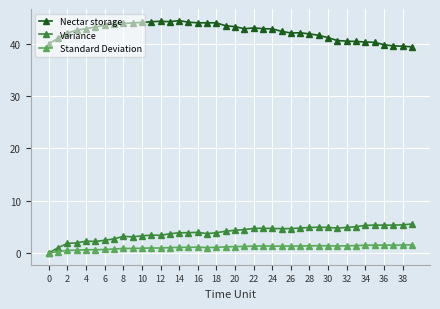

At how many categories does at least one series exceed 28?

40